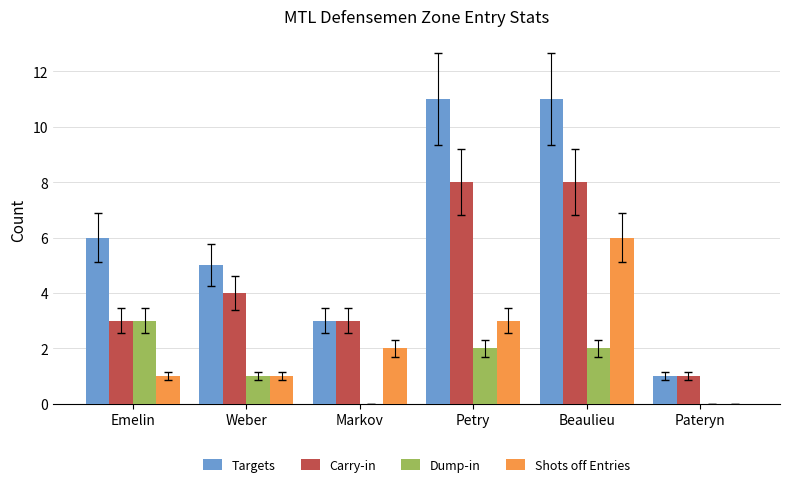

What is the sum of the Dump-in values at Weber and Petry?

3